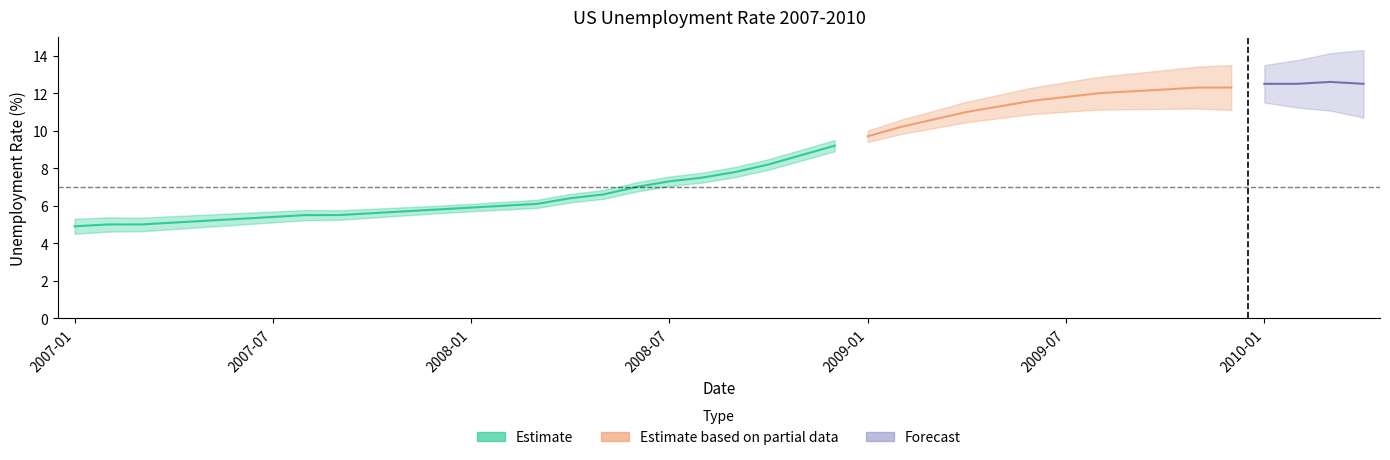

How many points are higher than both their immediate neighbors (excluding endpoints)?

1